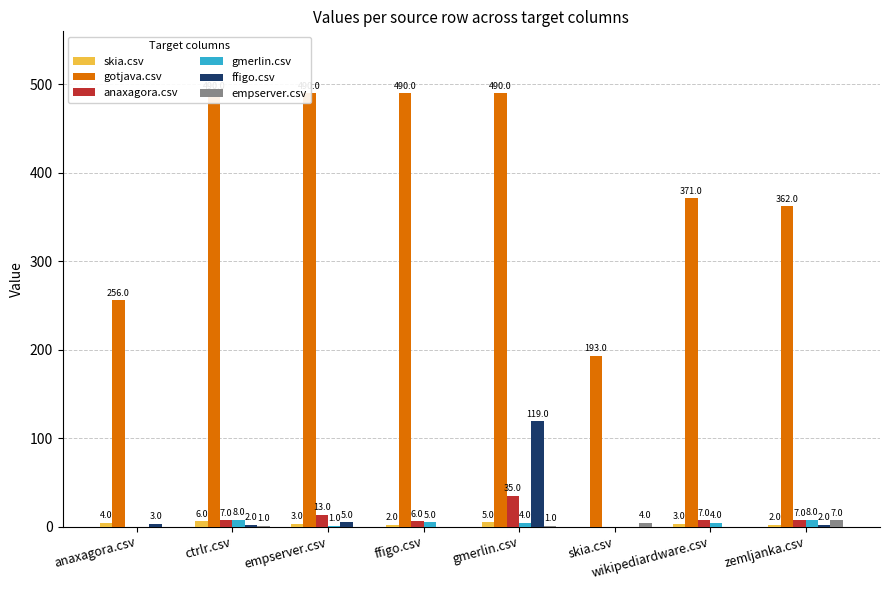

What is the spread (max minus min) of values at zemljanka.csv?

360